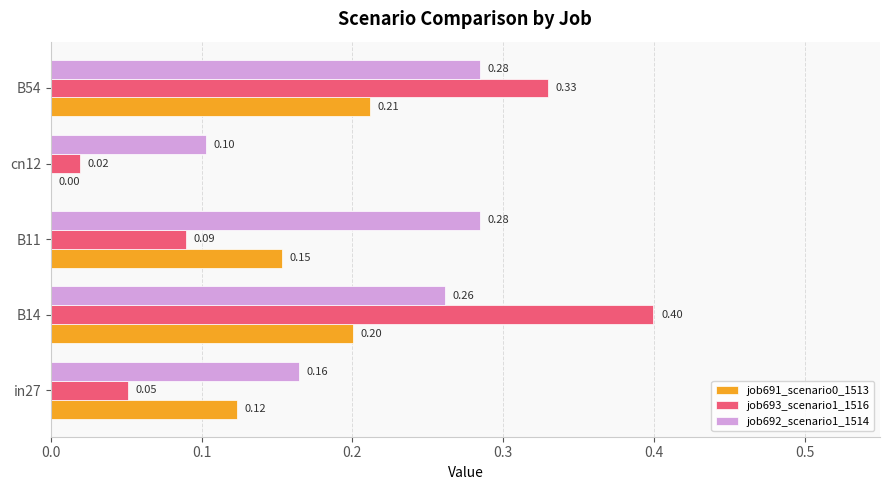

What is the sum of the job693_scenario1_1516 values at B54 and B14?

0.7